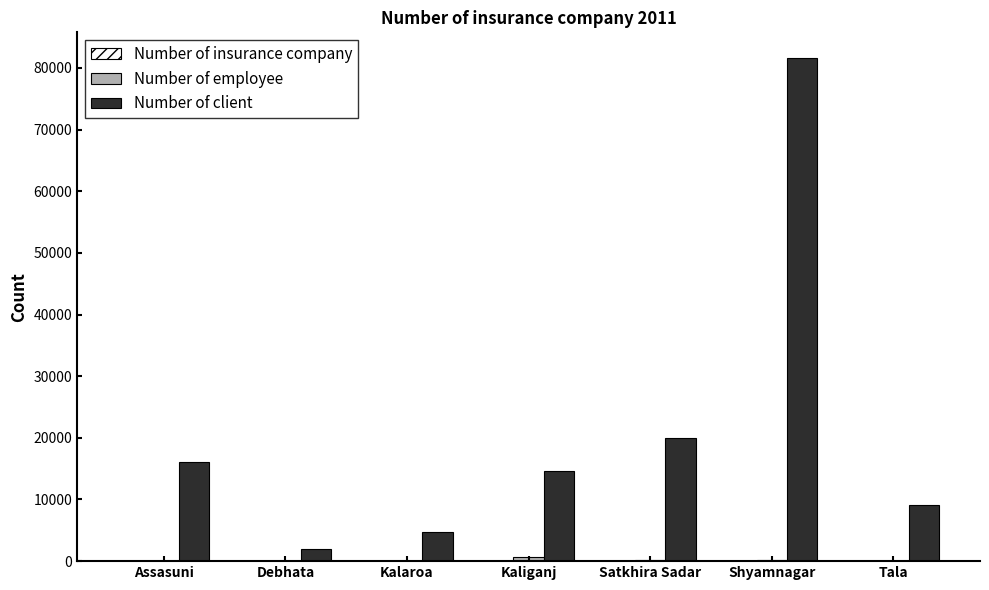

What is the greatest value displayed?

81685